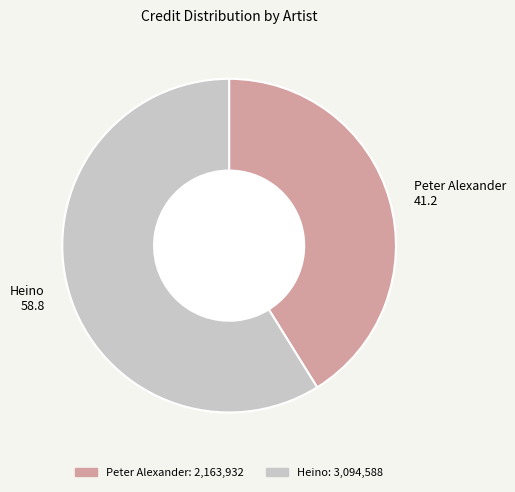

Which slice is the largest?

Heino